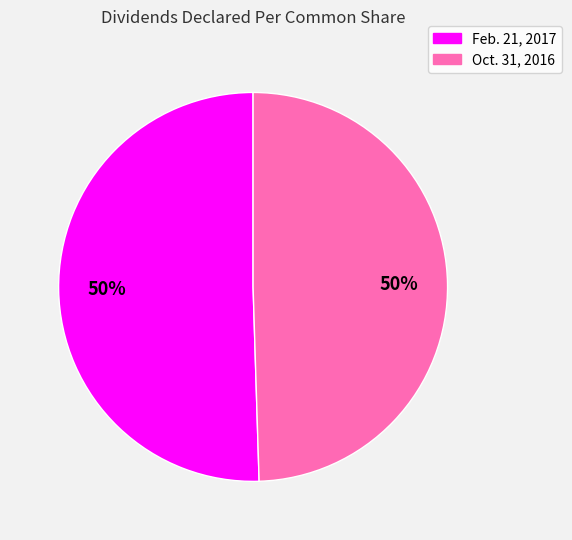

To the nearest percent, what percentage of the pie is Feb. 21, 2017?

50%